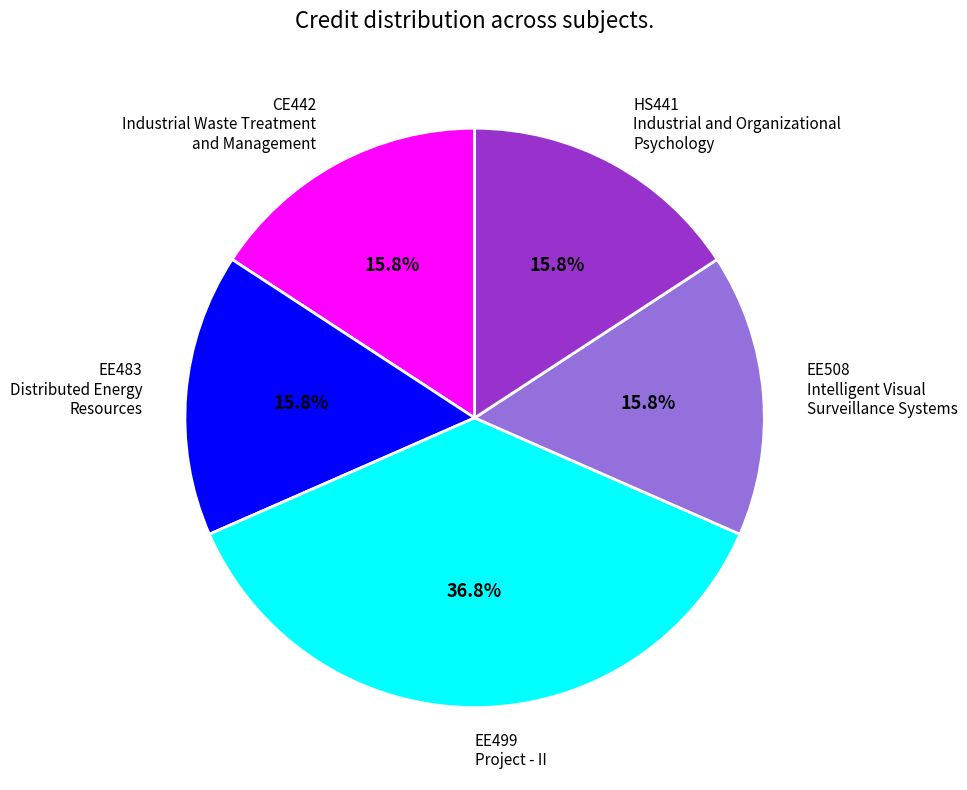

How many slices are in this pie chart?

5